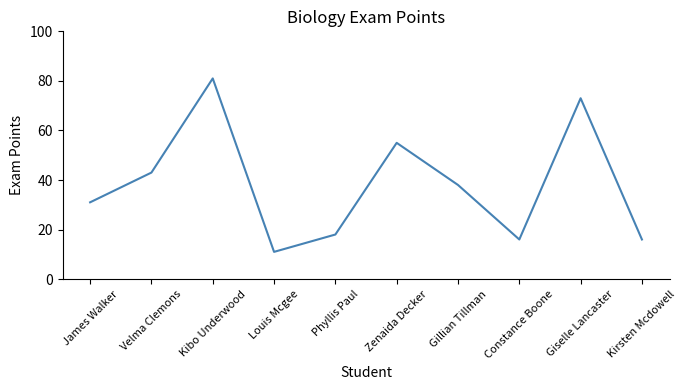

What is the change in value from Velma Clemons to Kibo Underwood?

+38